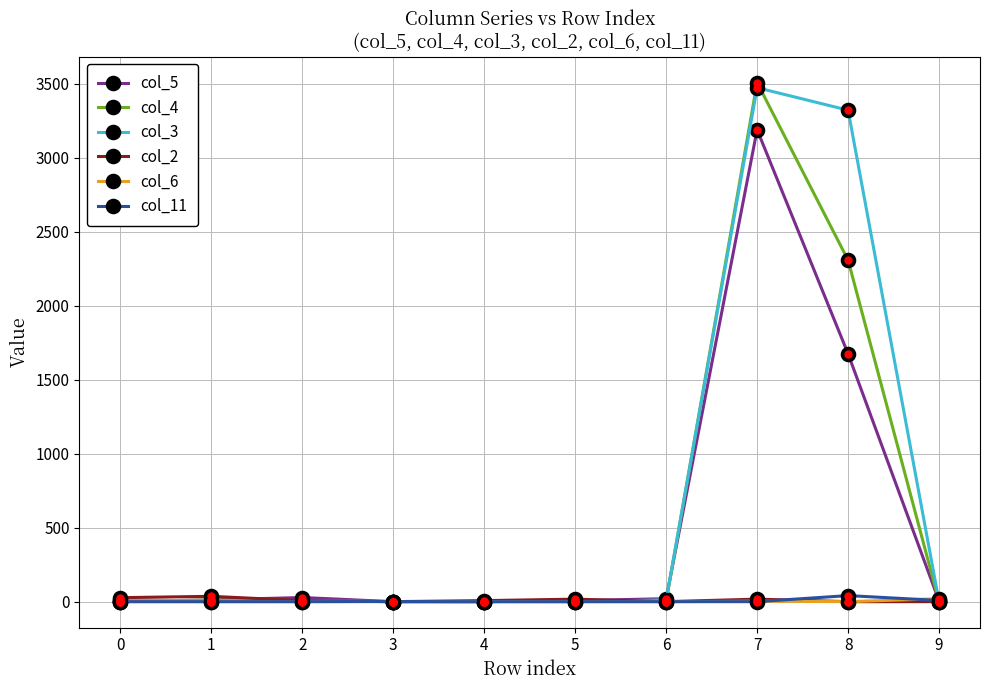

The value of col_4 at 9 is -1297. True or false?

False